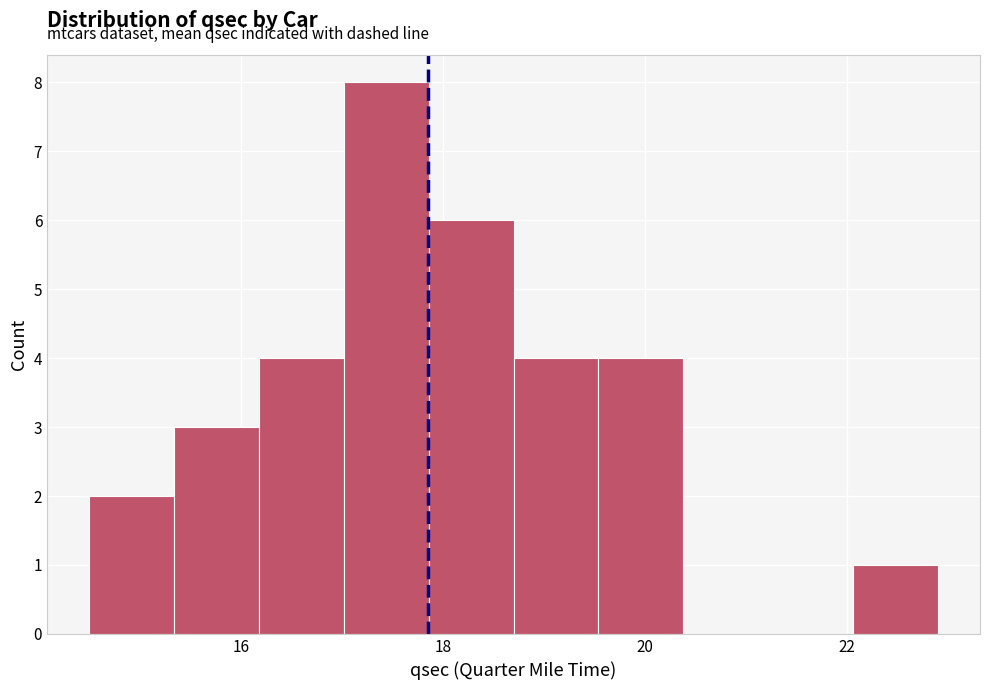

Reading left to right, list every bar in this chart as the range it spans on the x-axis followed by its height. Neither the bar edges nor the heights are printed on the chart, so give them approximately, as read against the axes.

14.50 to 15.34: 2
15.34 to 16.18: 3
16.18 to 17.02: 4
17.02 to 17.86: 8
17.86 to 18.70: 6
18.70 to 19.54: 4
19.54 to 20.38: 4
20.38 to 21.22: 0
21.22 to 22.06: 0
22.06 to 22.90: 1